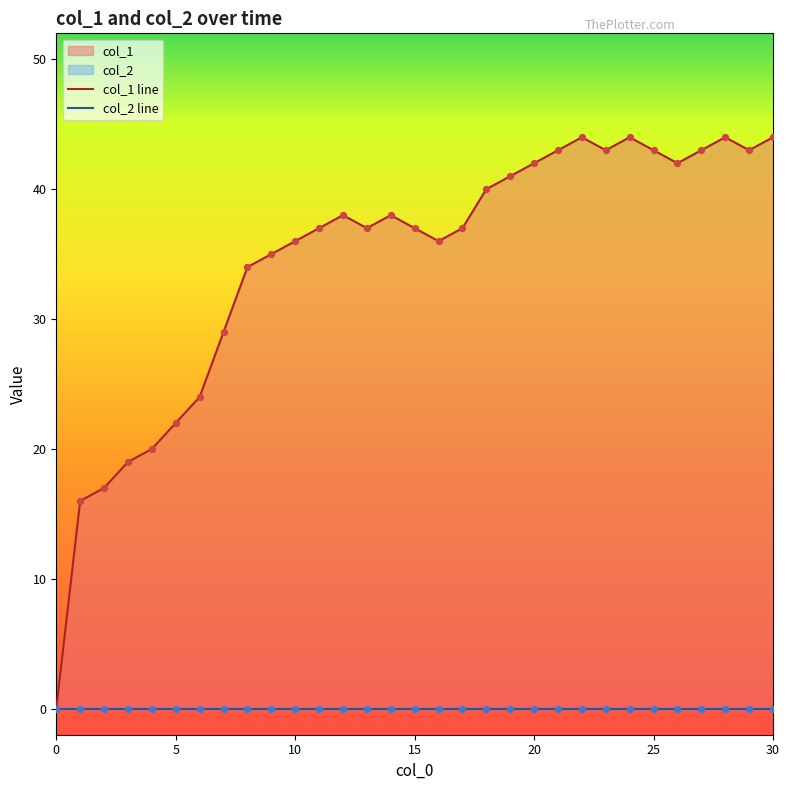

Approximately how many times larger is the value at 30 compared to 25?

1.0